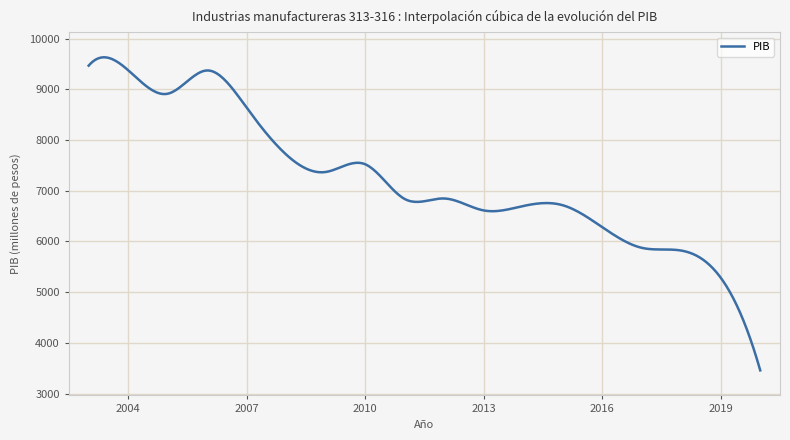

What is the minimum value shown in the chart?

3456.5